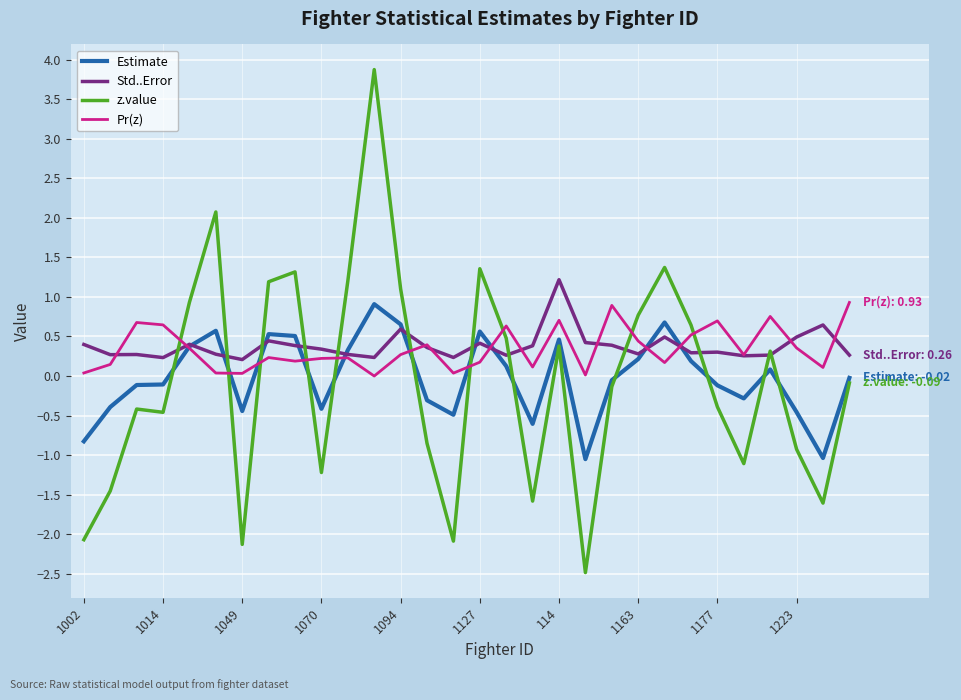

What is the smallest value displayed?

-2.5